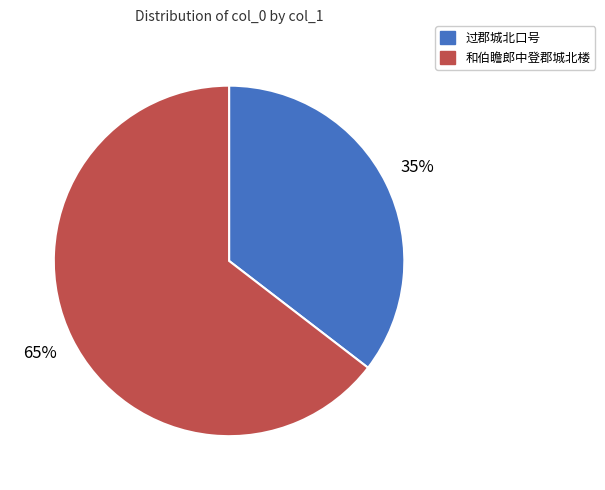

Does any single category account for the majority?

Yes